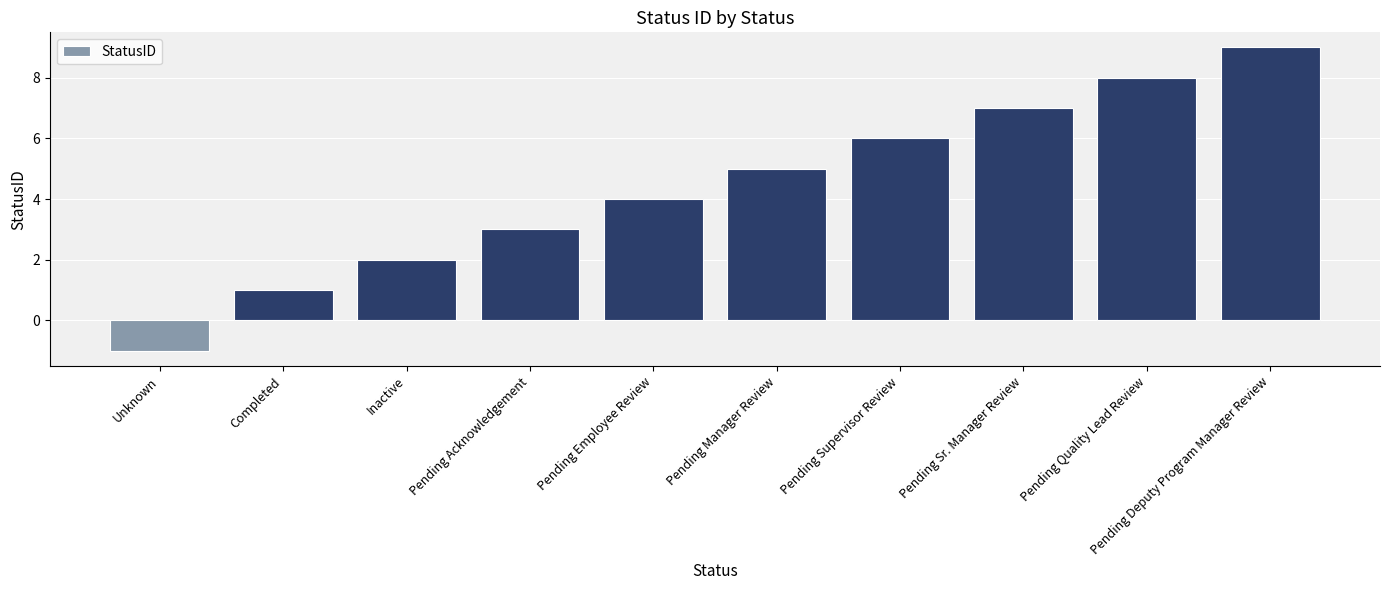

What is the approximate value at Pending Employee Review?

4